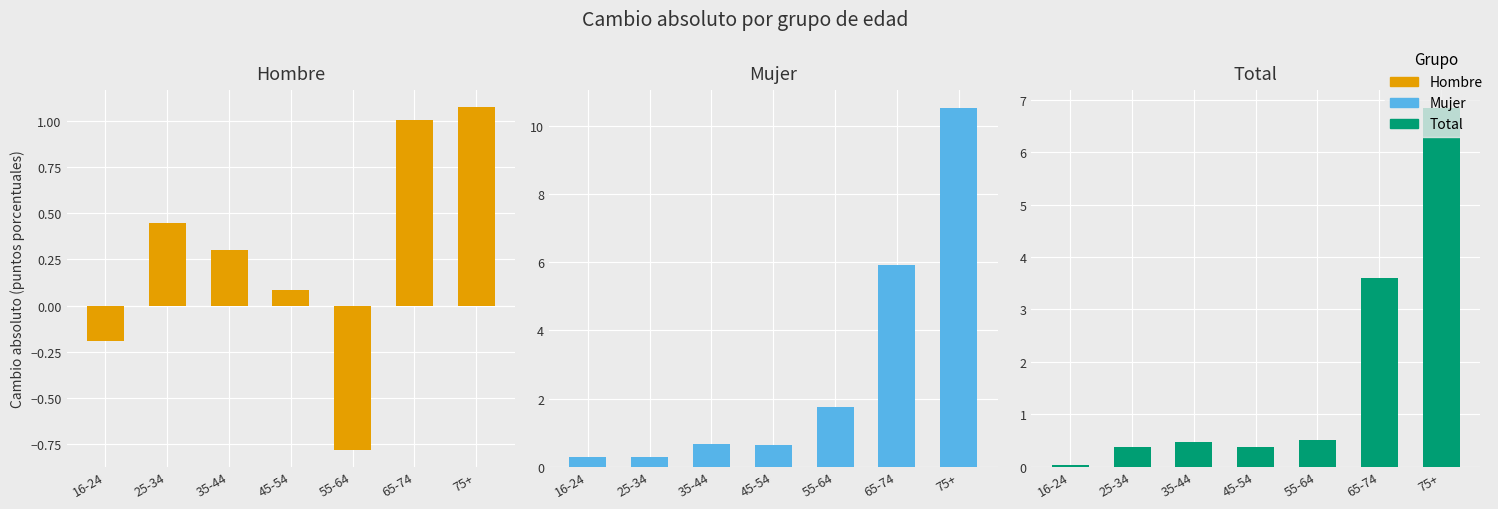

What is the difference between the maximum and minimum values in the Total series?

6.8